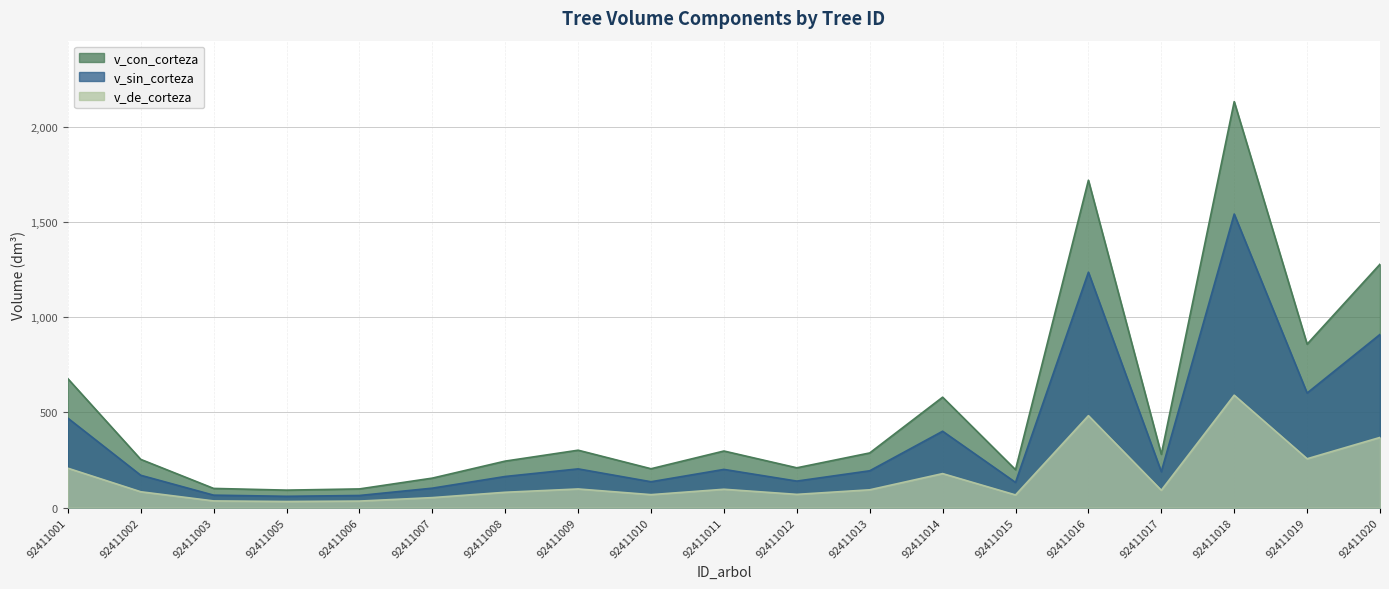

What is the value of the v_con_corteza point at the 7th from the left?

244.4